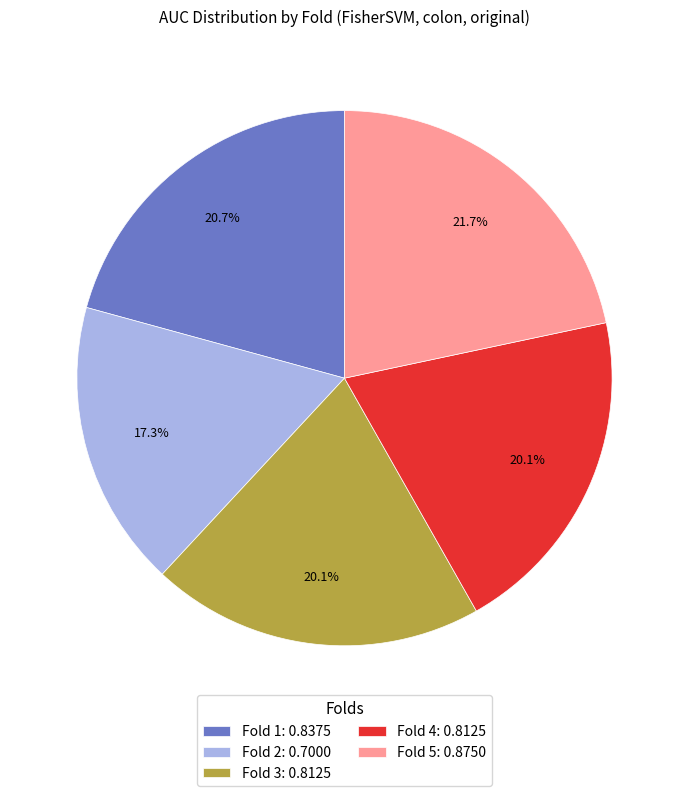

Does Fold 3 represent more than half of the total?

No